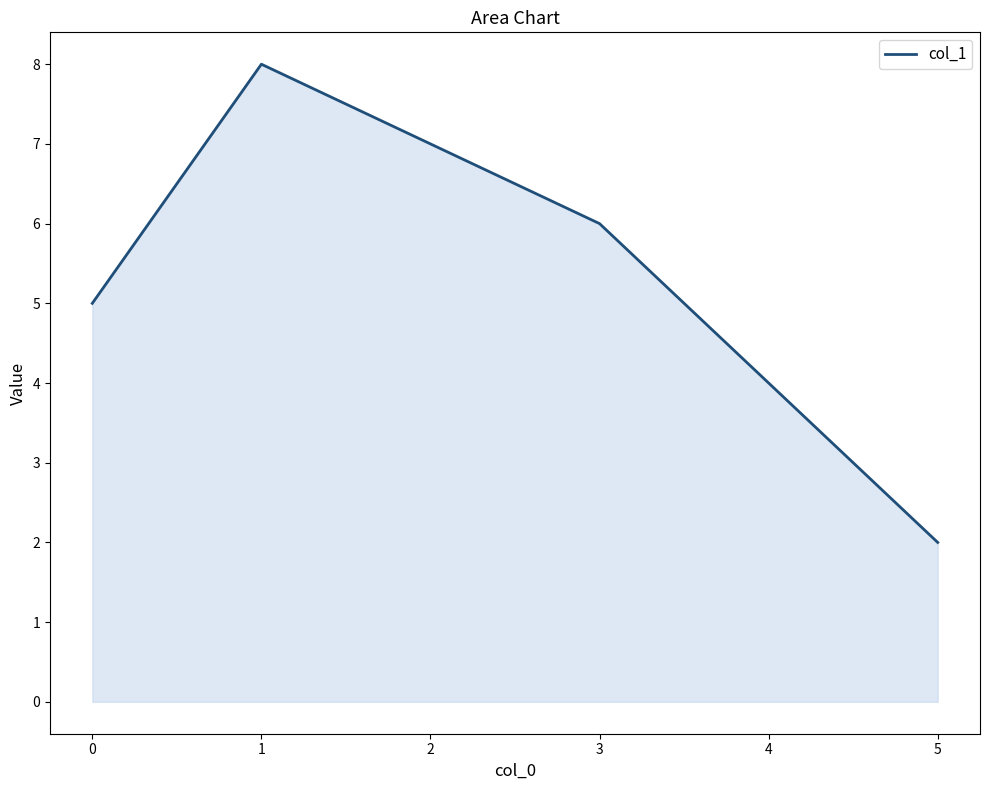

Reading left to right, what are all the values shown in this chart?

5	8	7	6	4	2